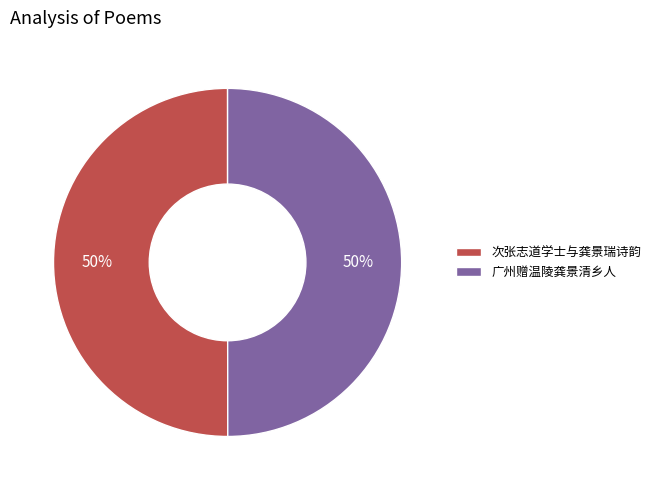

Combined, do 次张志道学士与龚景瑞诗韵 and 广州赠温陵龚景清乡人 account for over 50%?

Yes